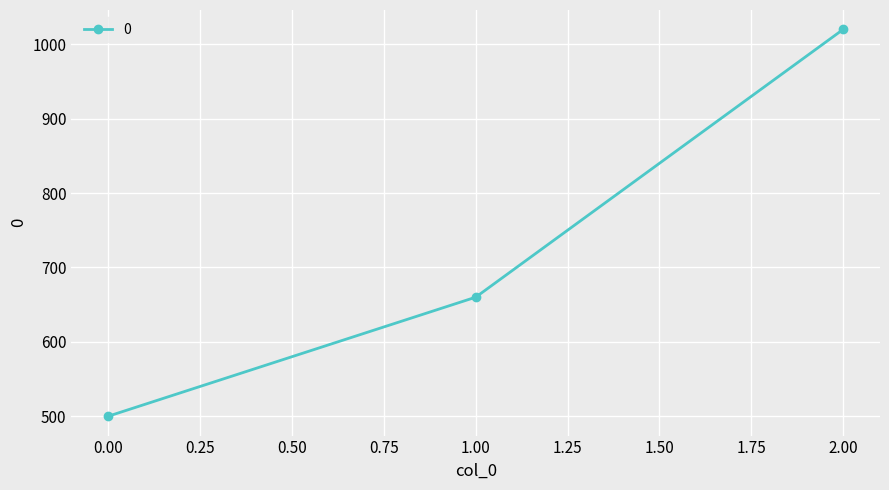

Does the chart display data point markers on the line(s)?

Yes